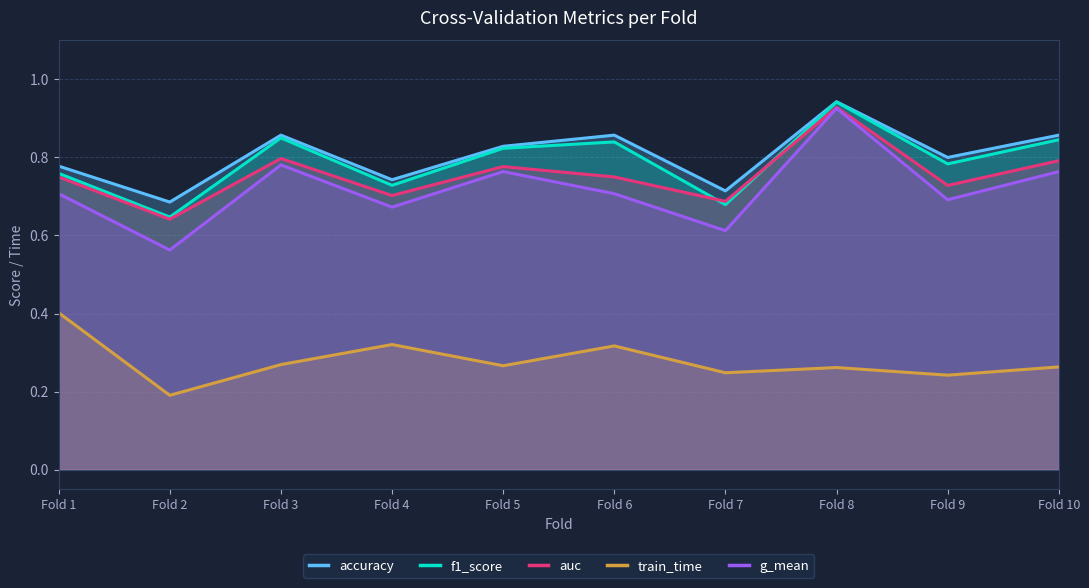

True or false: g_mean and f1_score intersect in this chart.

False